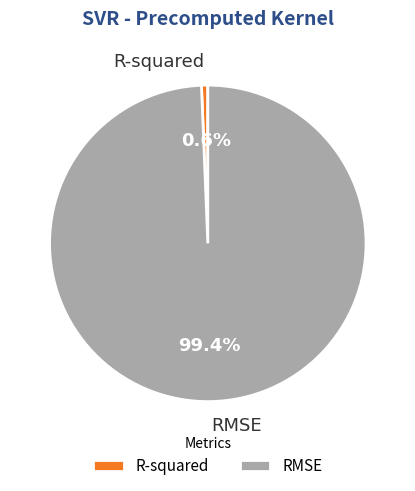

To the nearest percent, what portion does R-squared represent?

1%